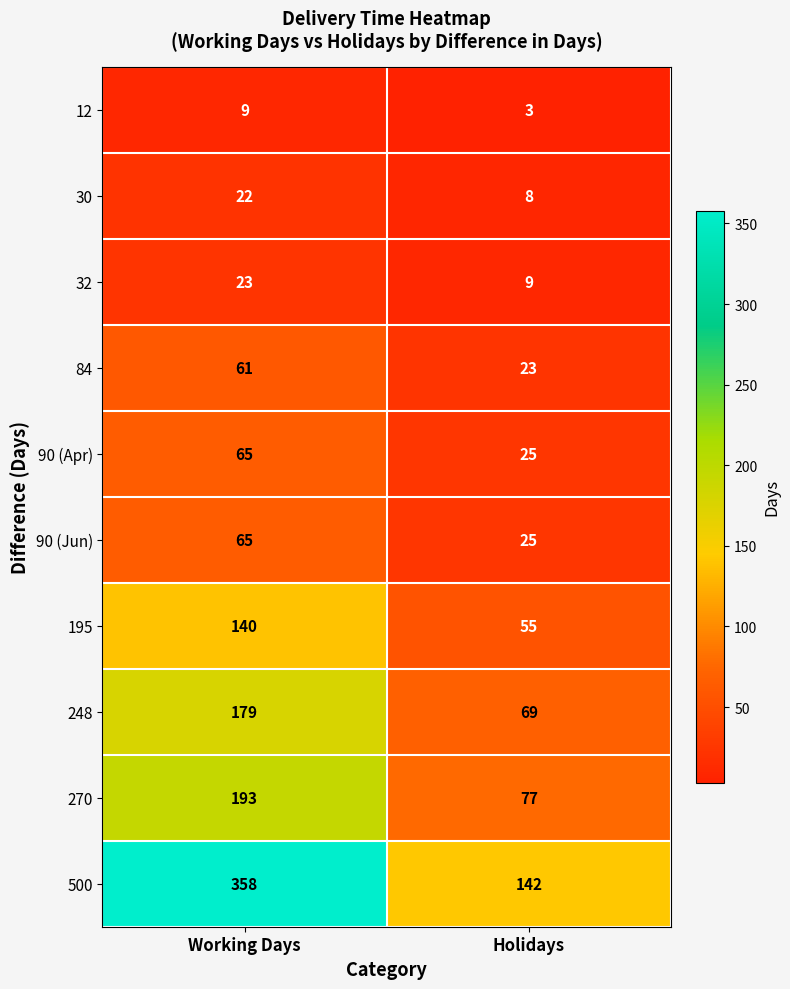

Reading left to right, transcribe all the data shown in this chart.

12: 9	3
30: 22	8
32: 23	9
84: 61	23
90 (Apr): 65	25
90 (Jun): 65	25
195: 140	55
248: 179	69
270: 193	77
500: 358	142